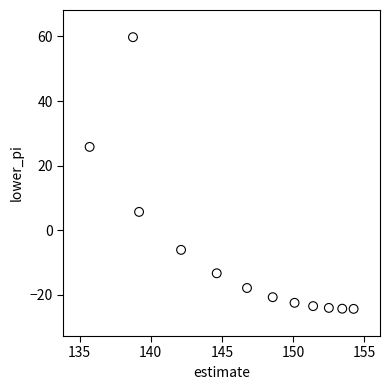

What is the range of X values (max minus min)?

18.6